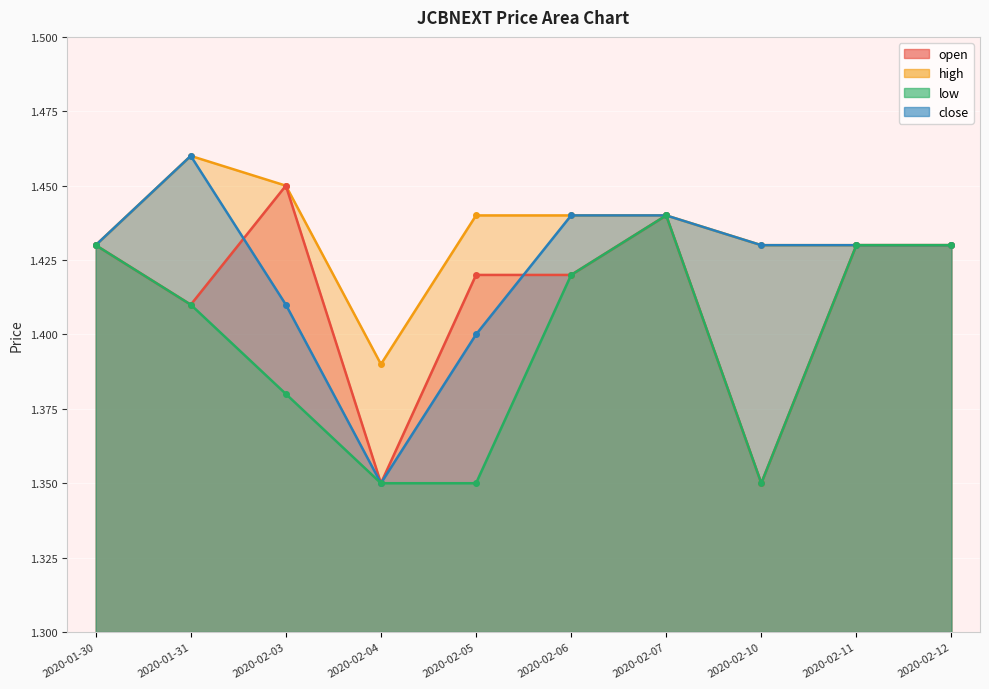

What is the difference between the second highest and minimum values in the close series?

0.1